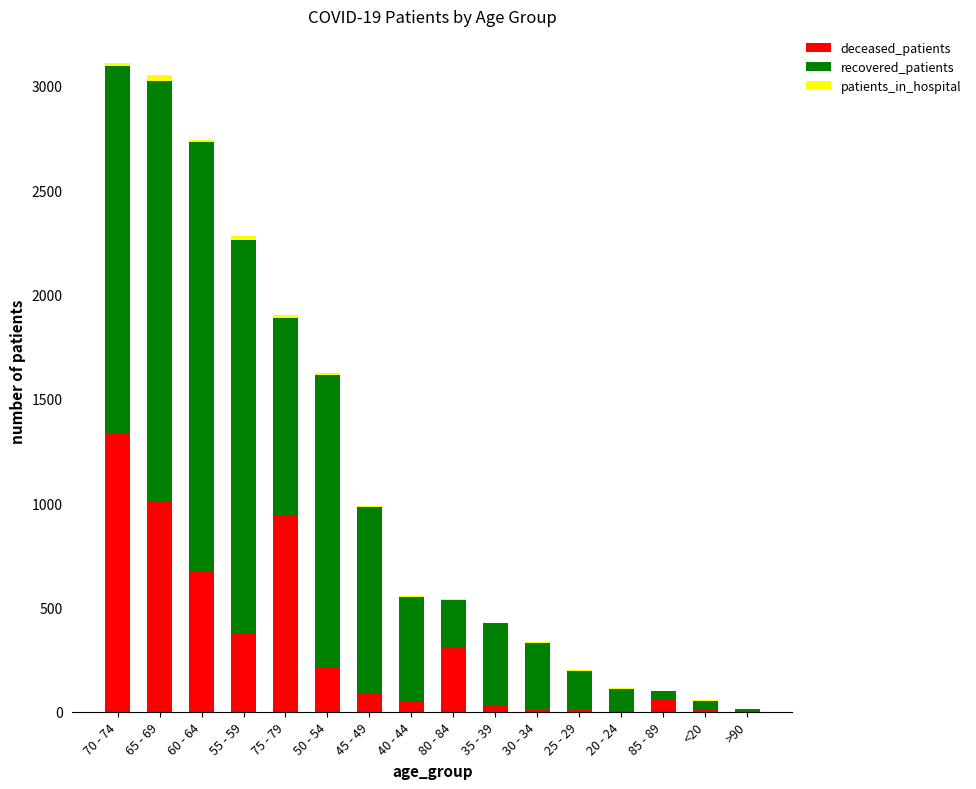

At which label does deceased_patients reach its peak?

70 - 74